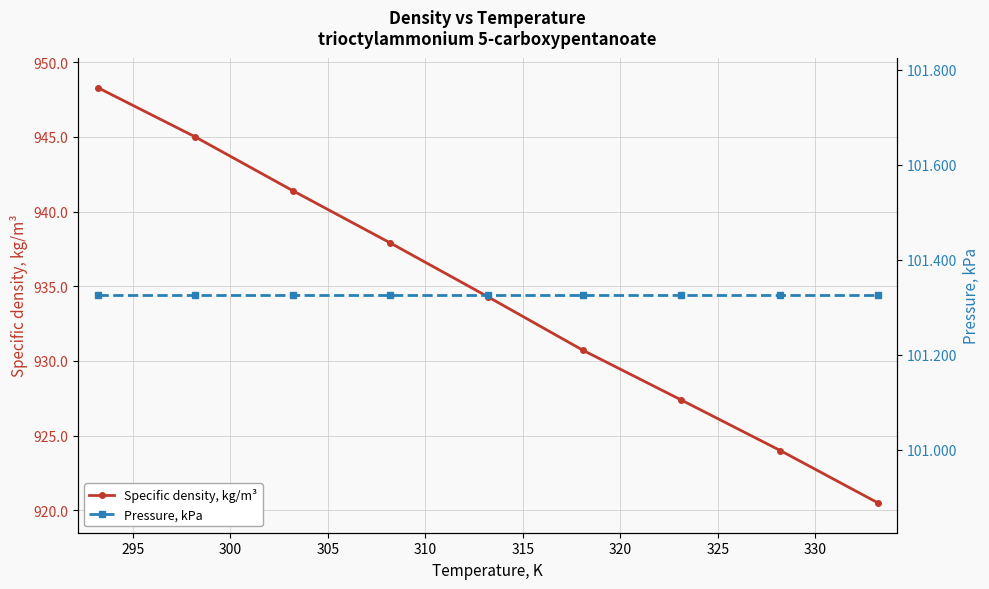

What is the value of the Specific density, kg/m³ point at the 2nd from the left?

945.0